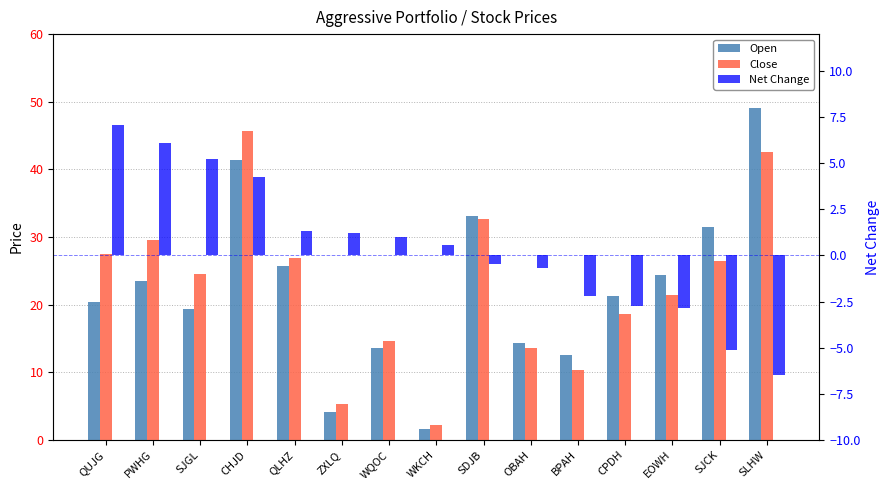

Reading left to right, transcribe all the data shown in this chart.

Open: QUJG=20.3	PWHG=23.4	SJGL=19.3	CHJD=41.4	QLHZ=25.6	ZXLQ=4.0	WQOC=13.6	WKCH=1.6	SDJB=33.1	OBAH=14.3	BPAH=12.5	CPDH=21.3	EOWH=24.3	SJCK=31.5	SLHW=49.0
Close: QUJG=27.4	PWHG=29.5	SJGL=24.6	CHJD=45.6	QLHZ=26.9	ZXLQ=5.2	WQOC=14.6	WKCH=2.1	SDJB=32.6	OBAH=13.6	BPAH=10.3	CPDH=18.6	EOWH=21.4	SJCK=26.4	SLHW=42.5
Net Change: QUJG=7.1	PWHG=6.1	SJGL=5.2	CHJD=4.2	QLHZ=1.3	ZXLQ=1.2	WQOC=1.0	WKCH=0.6	SDJB=-0.5	OBAH=-0.7	BPAH=-2.2	CPDH=-2.7	EOWH=-2.9	SJCK=-5.1	SLHW=-6.5